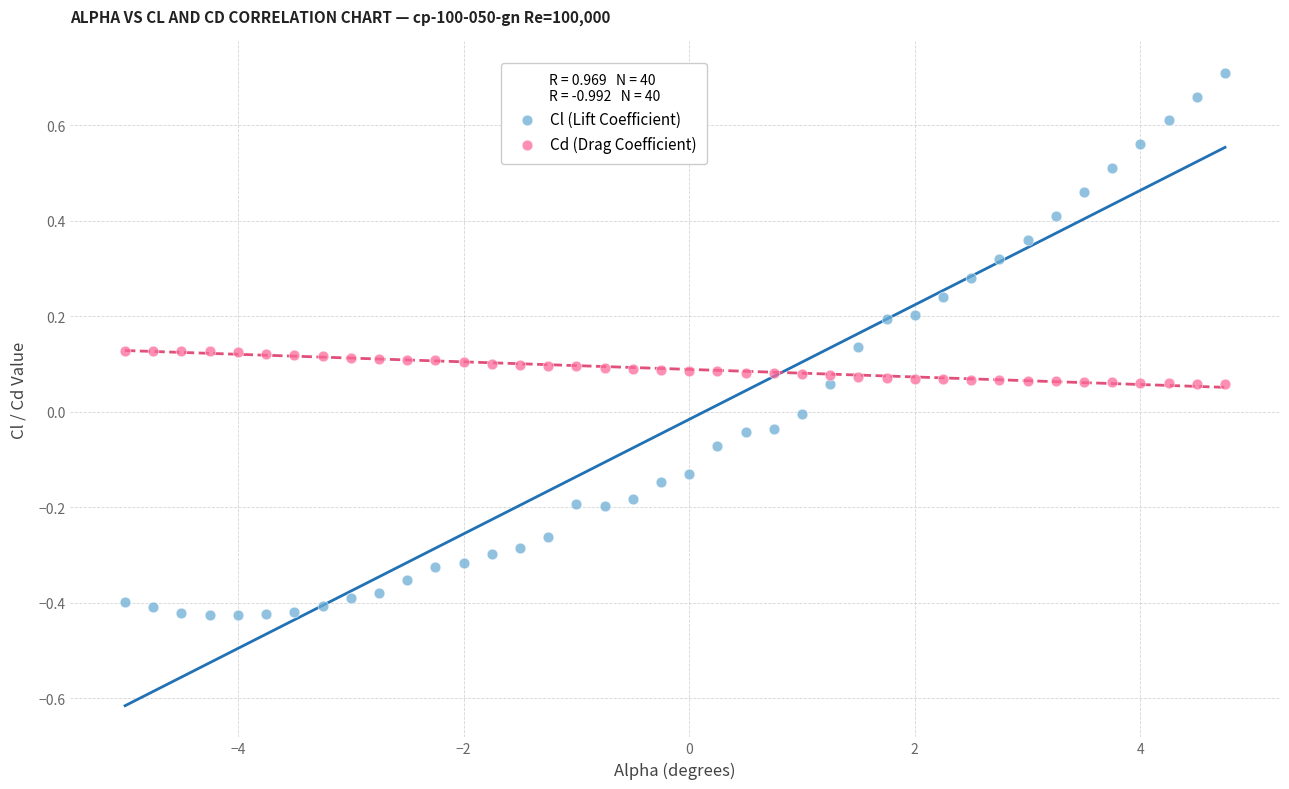

Across all data points, what is the range of Y values (max minus min)?

1.1